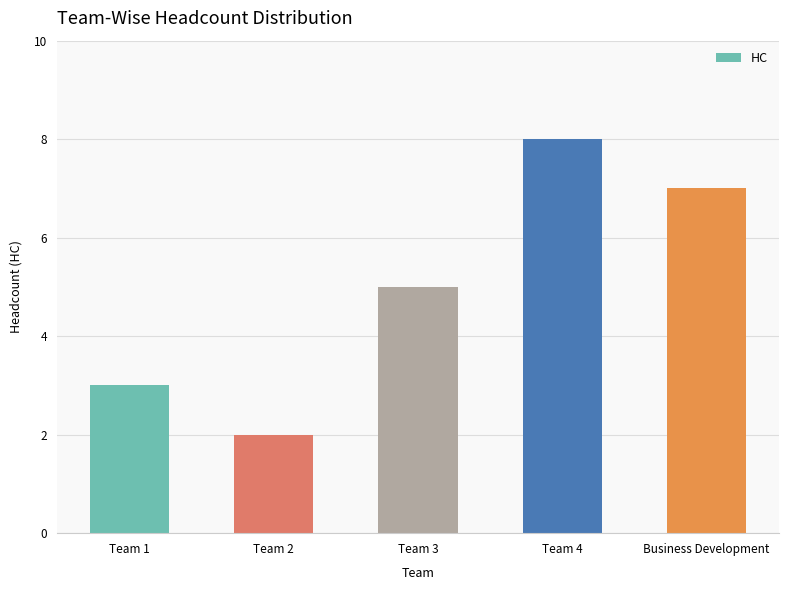

What is the sum of all values?

25